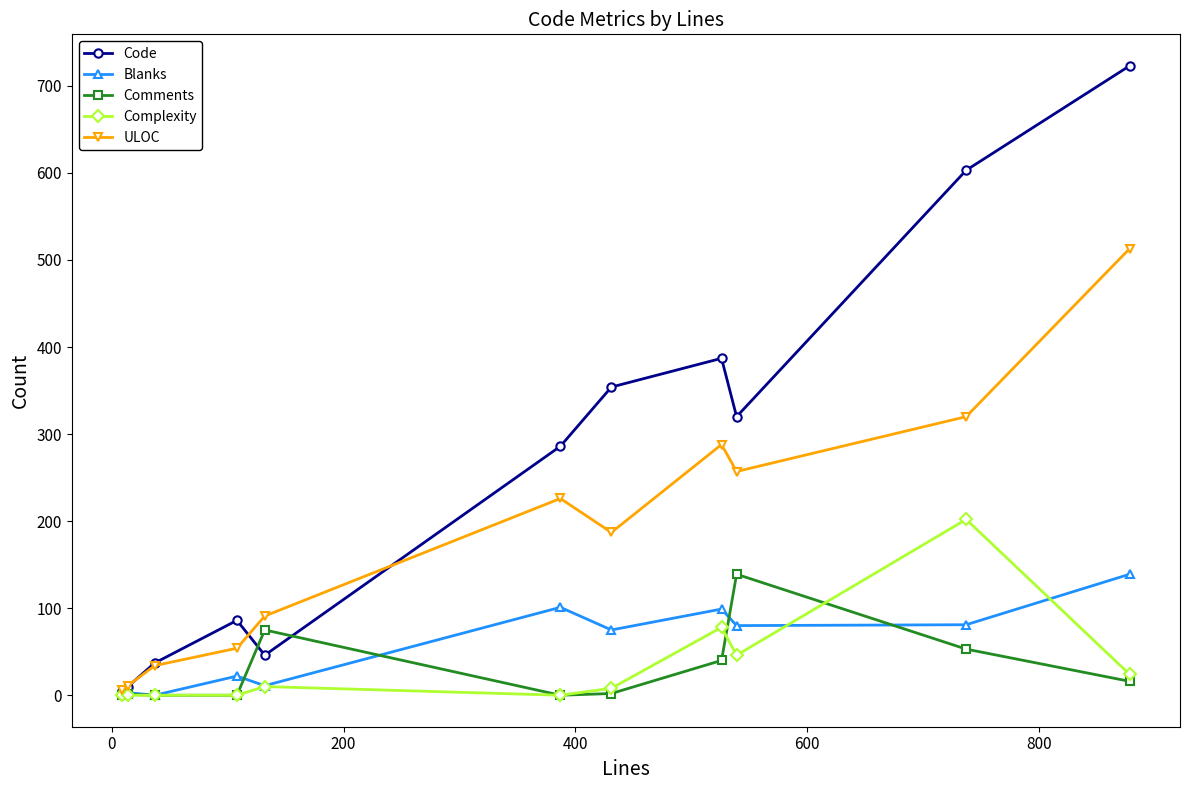

What is the value of the Comments point at the 11th from the left?

16